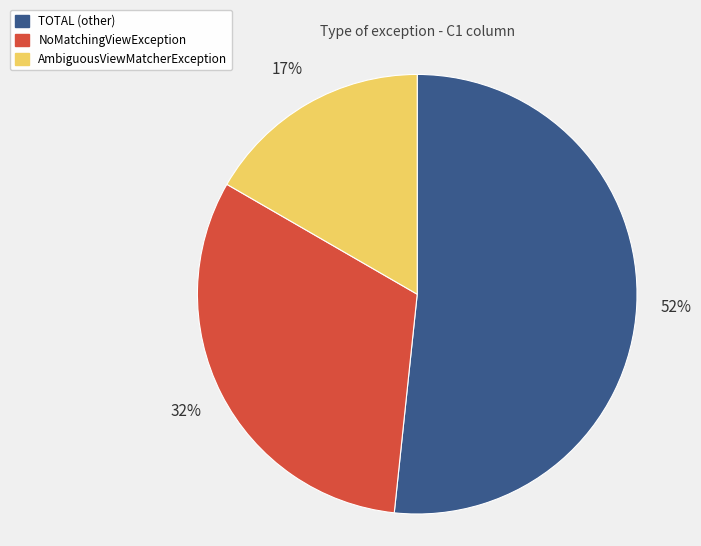

Is the sum of TOTAL (other) and AmbiguousViewMatcherException greater than half?

Yes